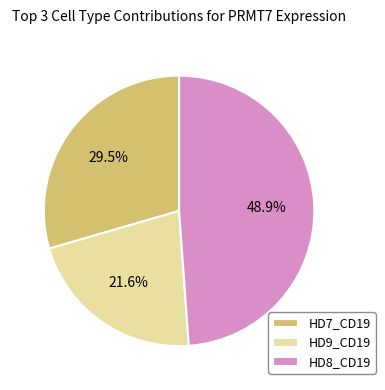

Which slice is the smallest?

HD9_CD19